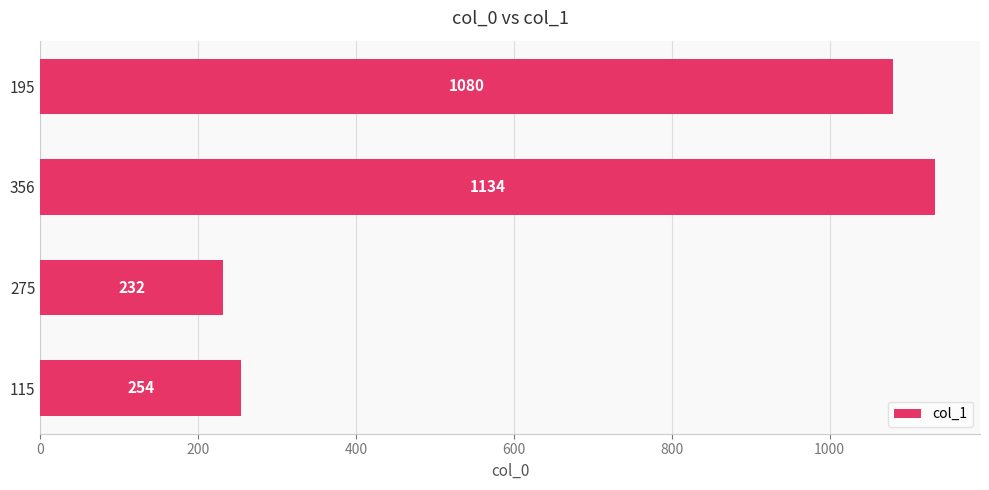

Read the value at 115, to the nearest 100.

300